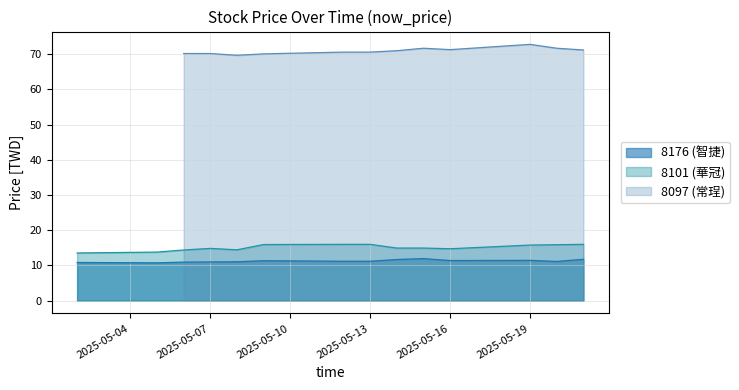

At which category does the data reach its first local peak?

2025-05-14